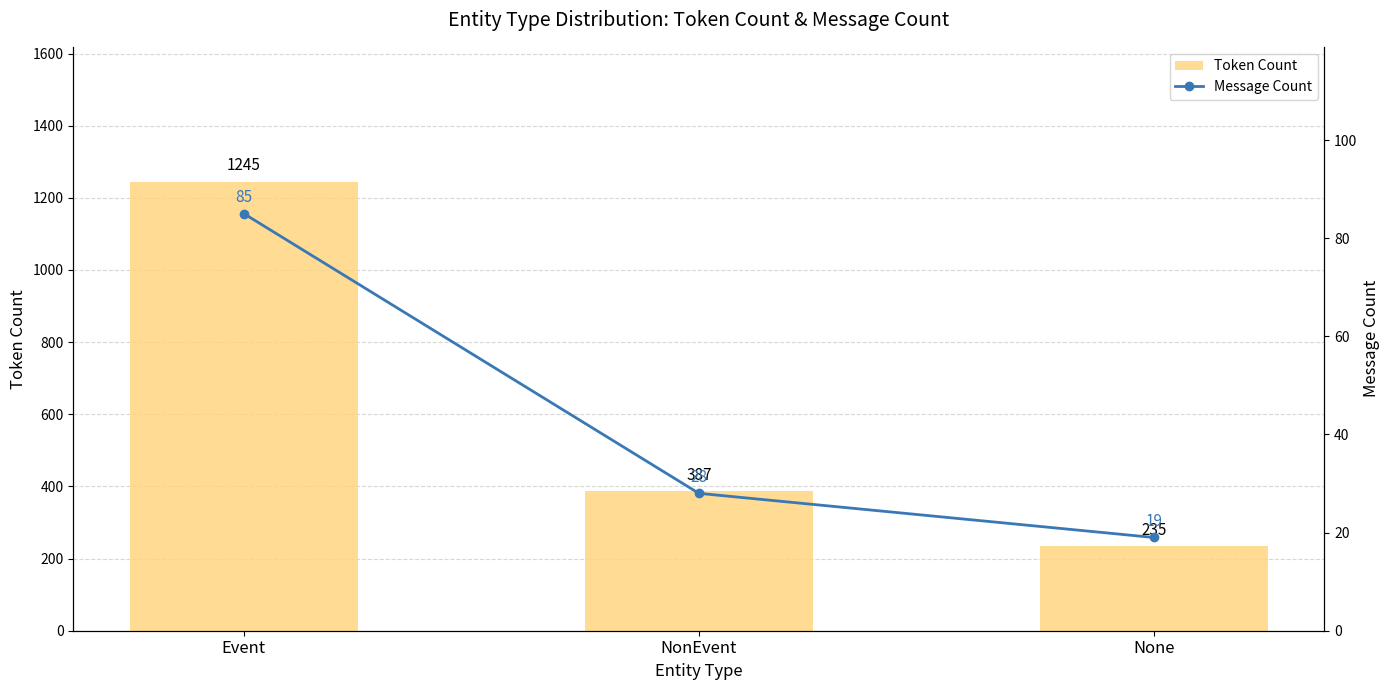

What is the label of the 2nd bar from the right?

NonEvent